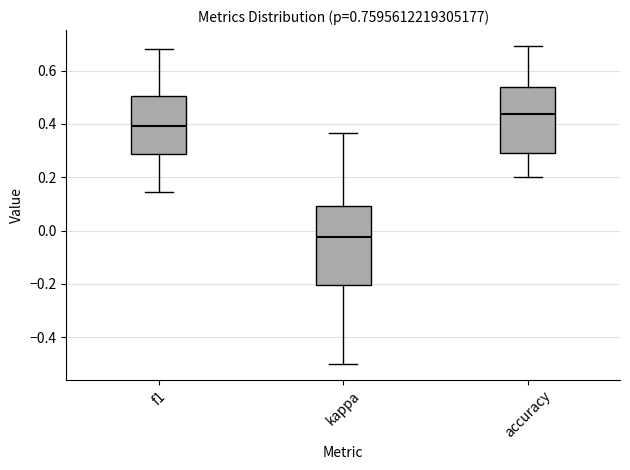

Which box has the highest median line?

accuracy